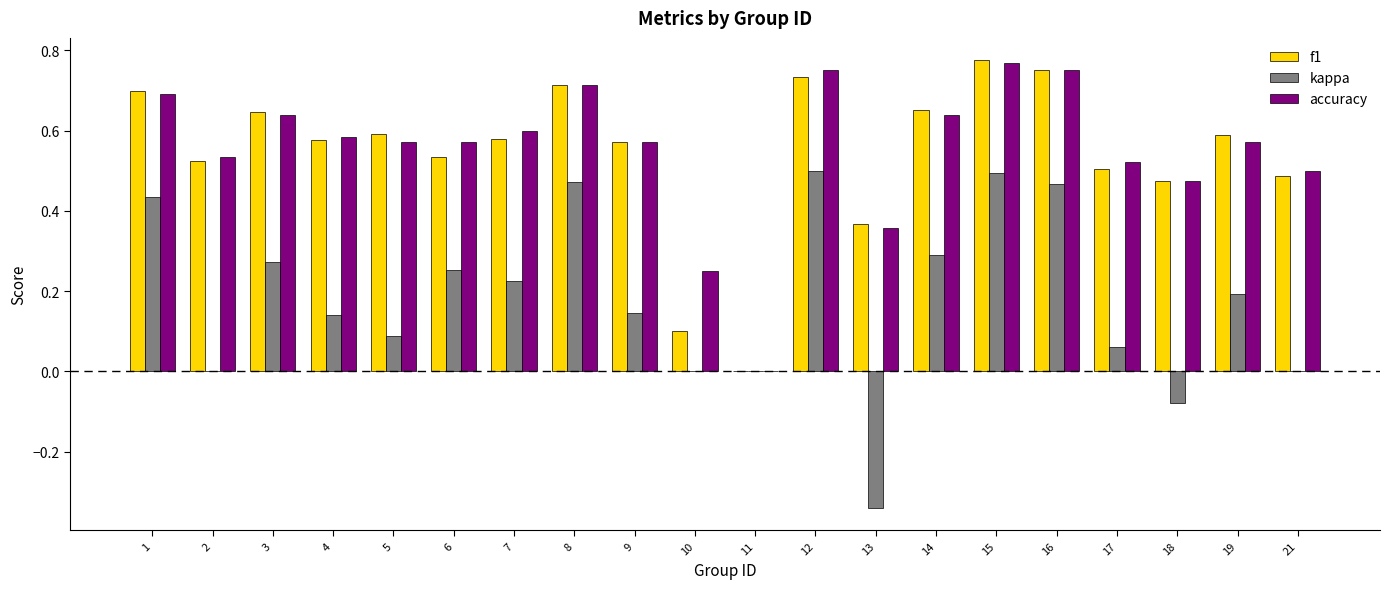

What is the sum of the f1 values at 15 and 4?

1.4